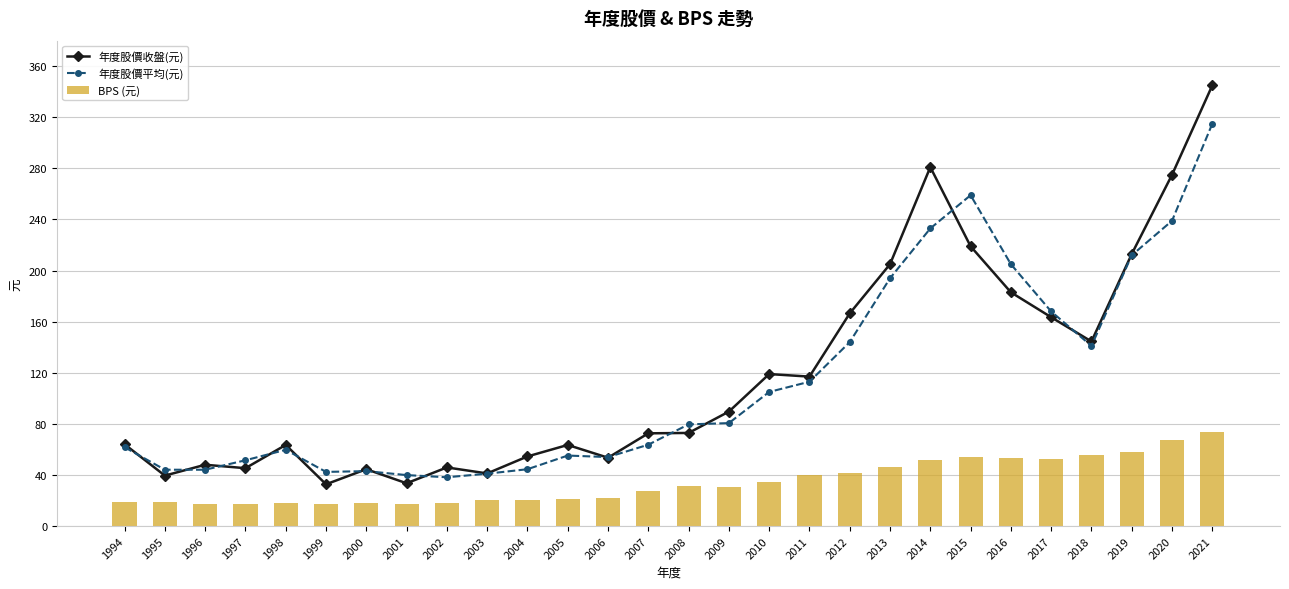

Read the 年度股價收盤(元) value at 2021.

345.0